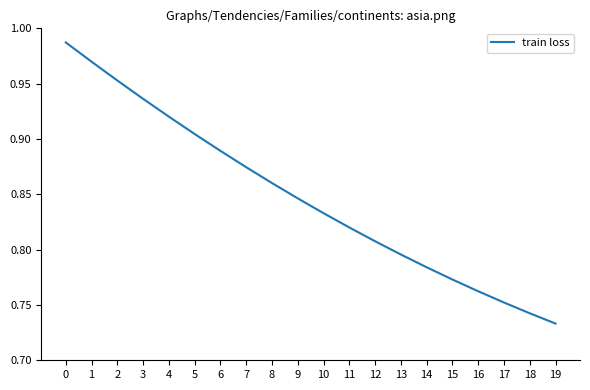

The value at 9 is 1.5. True or false?

False